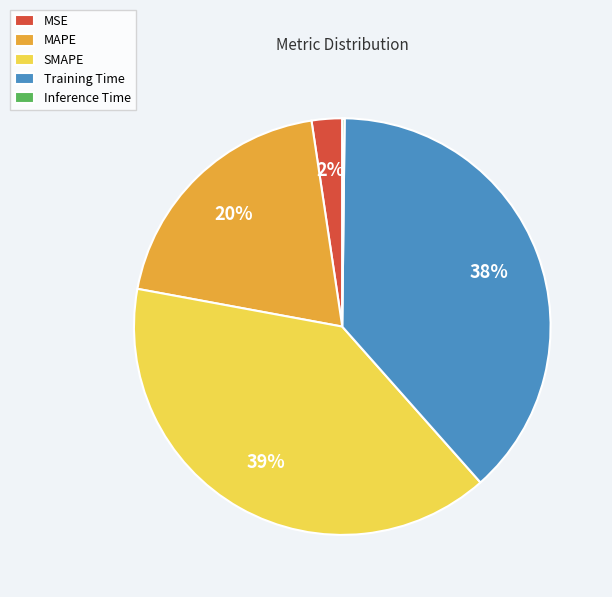

Is the sum of MAPE and SMAPE greater than half?

Yes